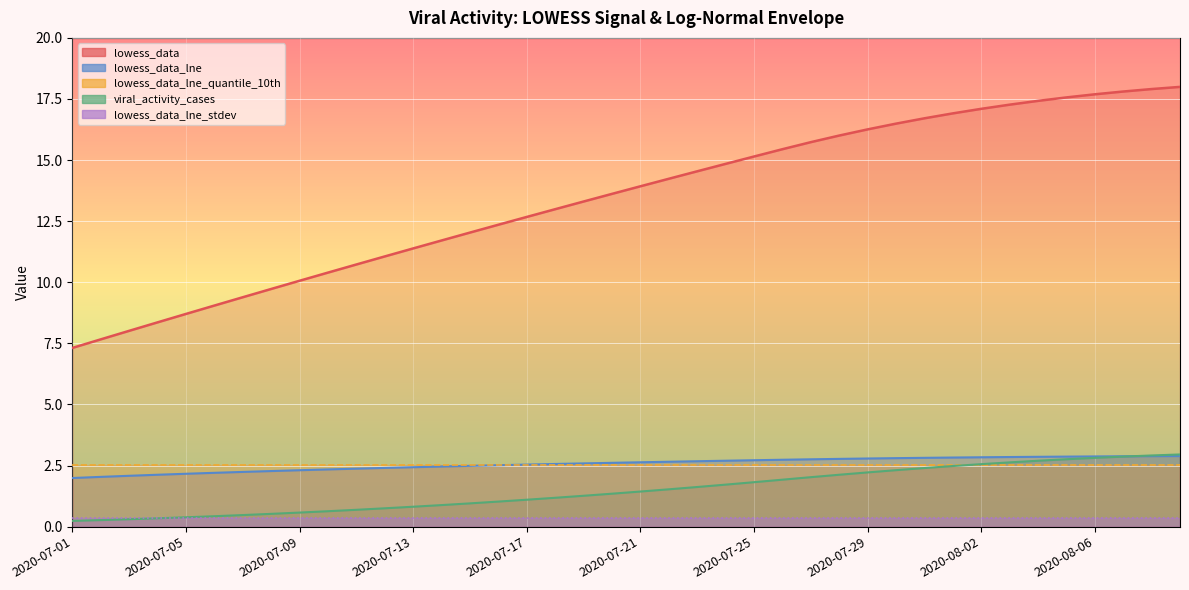

The lowess_data series shows 31.2 at 2020-08-07. True or false?

False